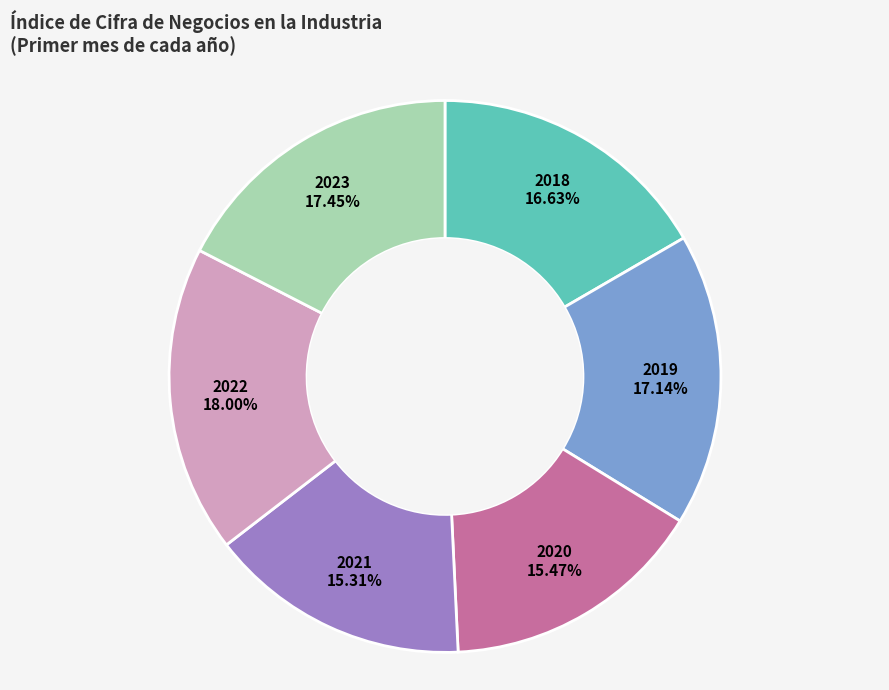

Count the number of slices in the pie.

6